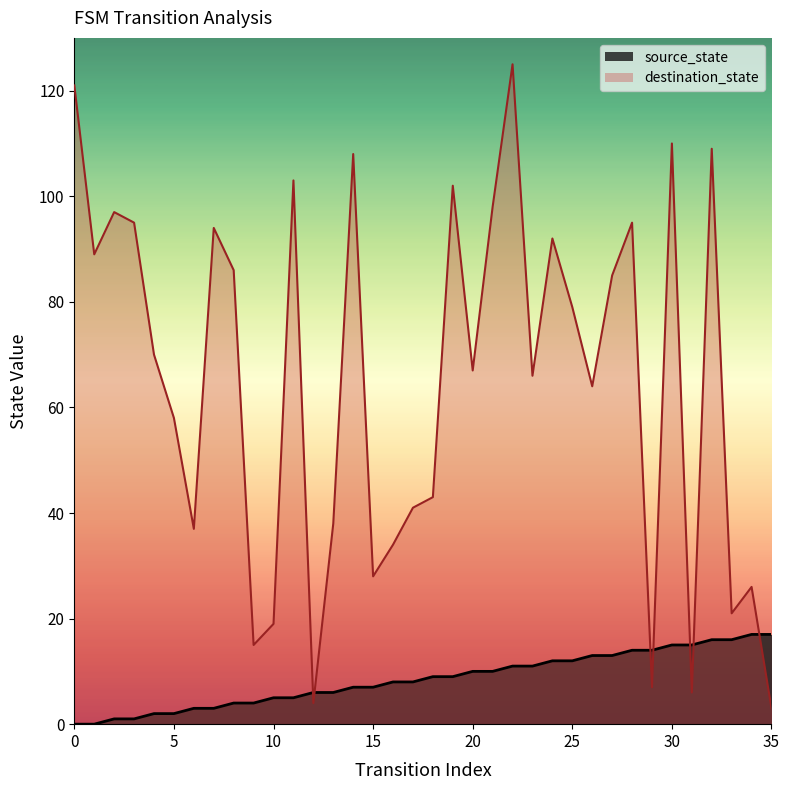

Which series contains the lowest Y value?

source_state